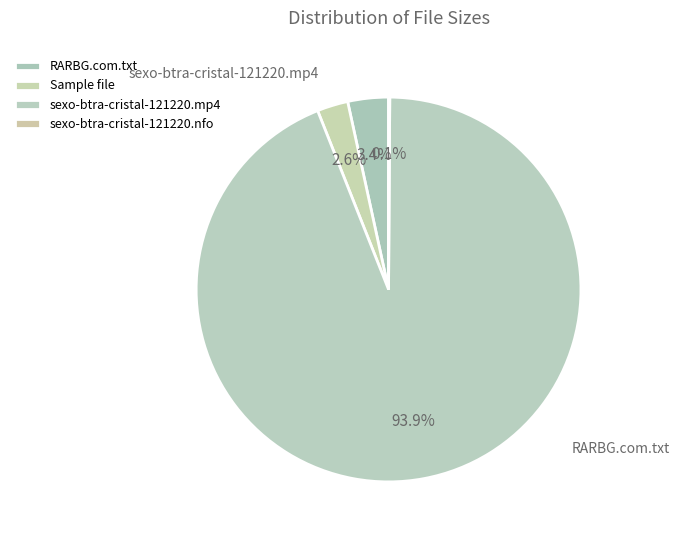

How many slices are in this pie chart?

4